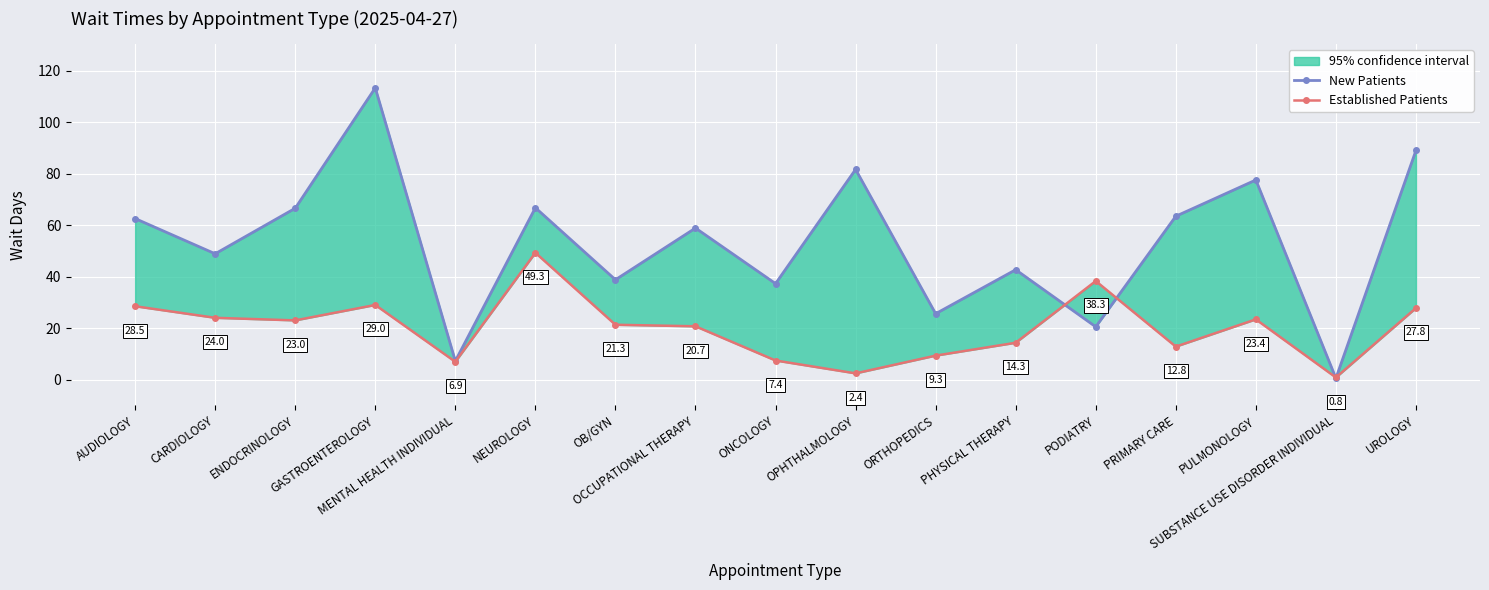

List the series in order of their peak value, highest first.

New Patients, Established Patients